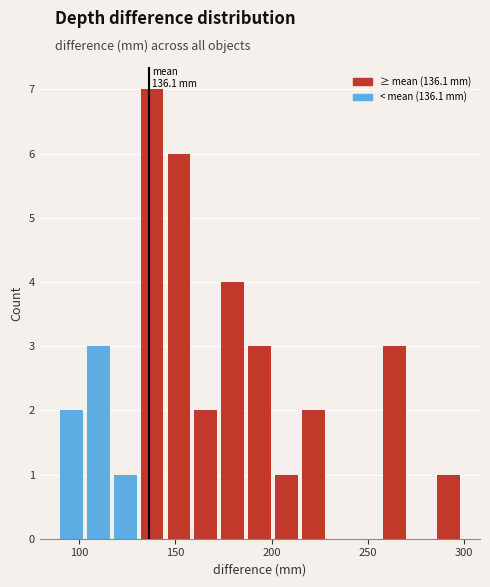

Around what value on the x-axis is the tallest bar? Give the approximate position of its centre, as read against the axis.

140